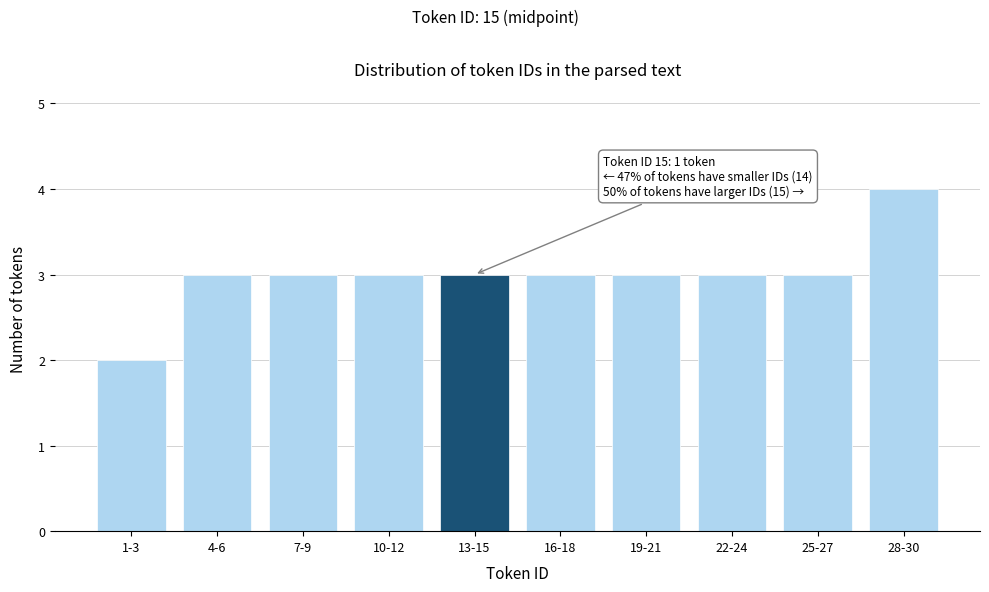

Reading left to right, list all the values displayed in this chart.

2	3	3	3	3	3	3	3	3	4